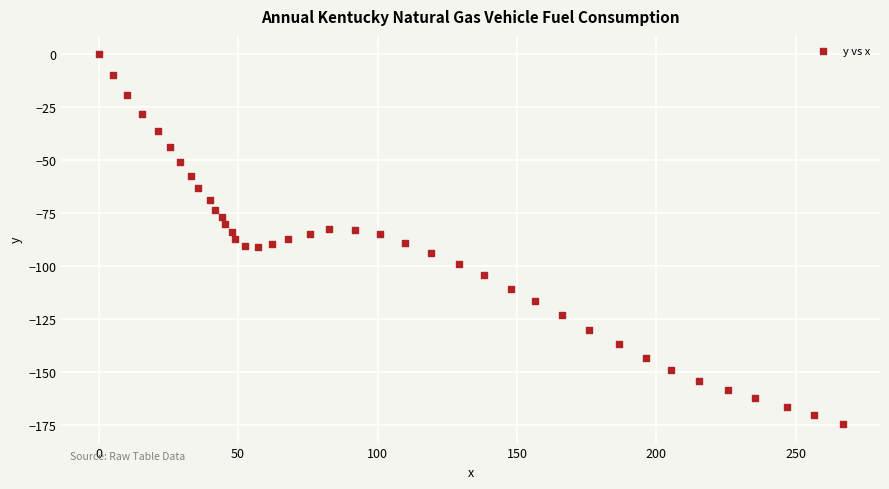

What is the range of Y values (max minus min)?

174.8